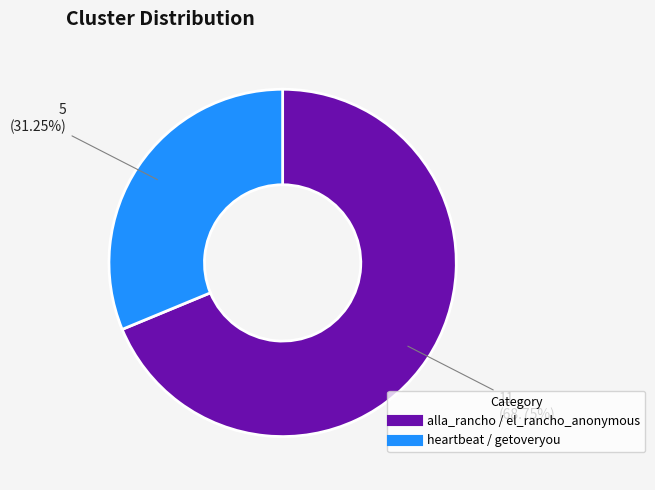

To the nearest percent, what is the combined percentage of alla_rancho / el_rancho_anonymous and heartbeat / getoveryou?

100%